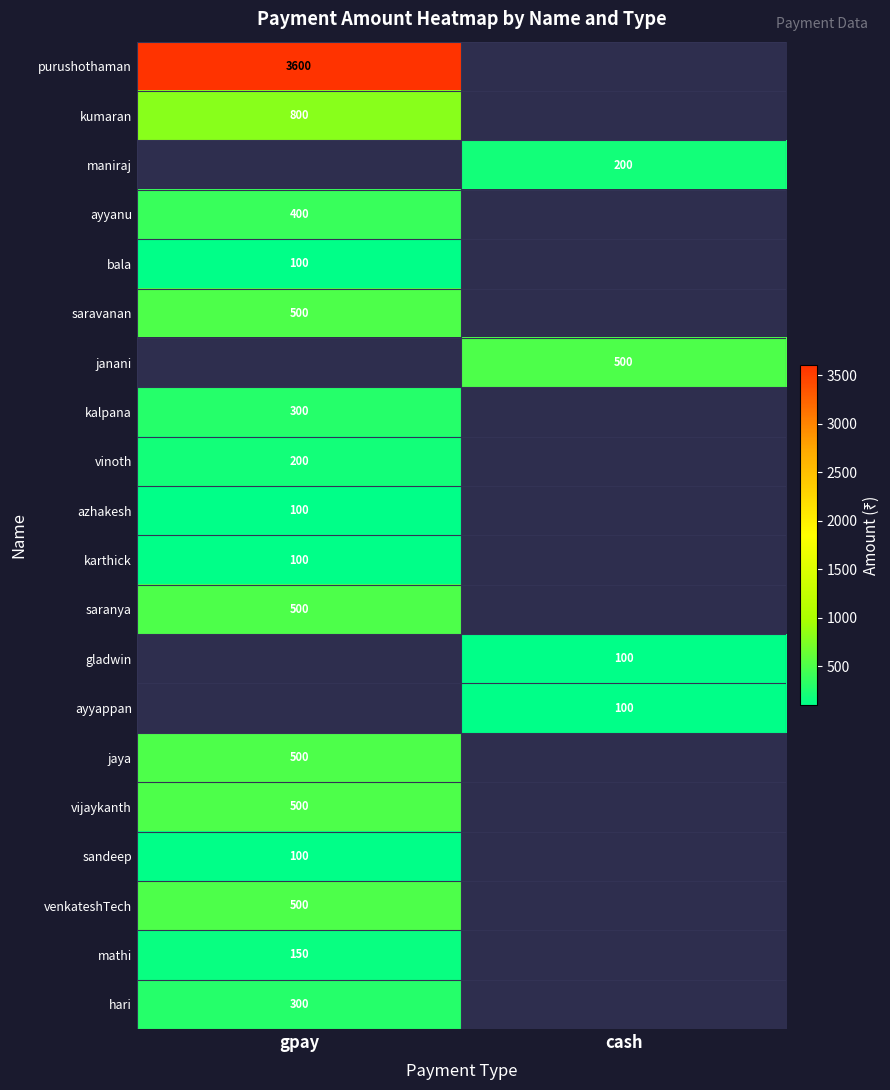

The value of mathi at gpay is 208. True or false?

False